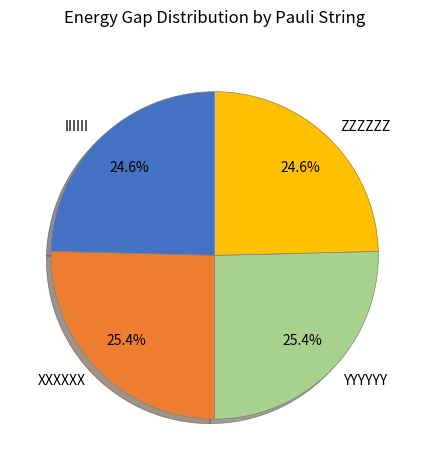

To the nearest percent, what is the combined percentage of IIIIII and XXXXXX?

50%